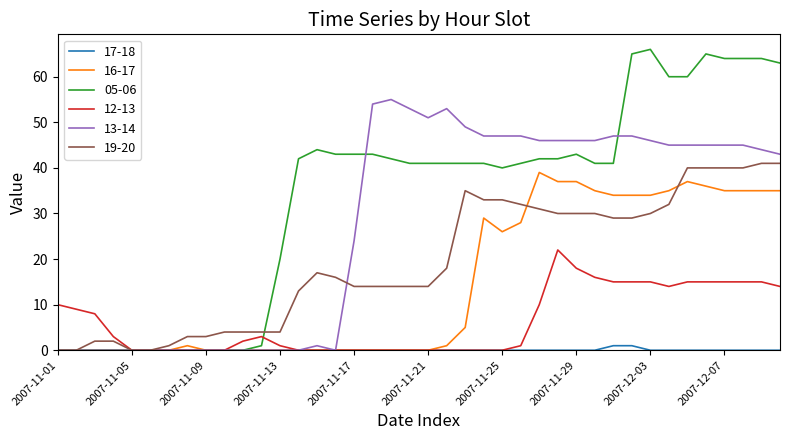

What are all the series names shown in the legend?

17-18, 16-17, 05-06, 12-13, 13-14, 19-20